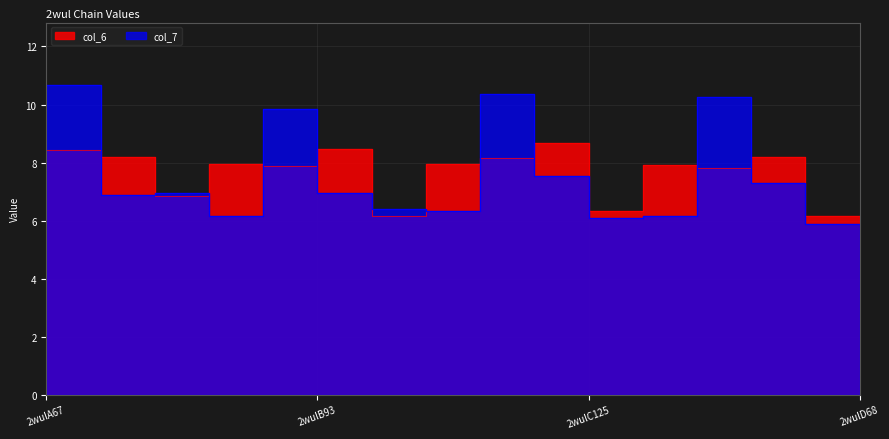

What is the value of the col_6 point at the 11th from the left?

8.7